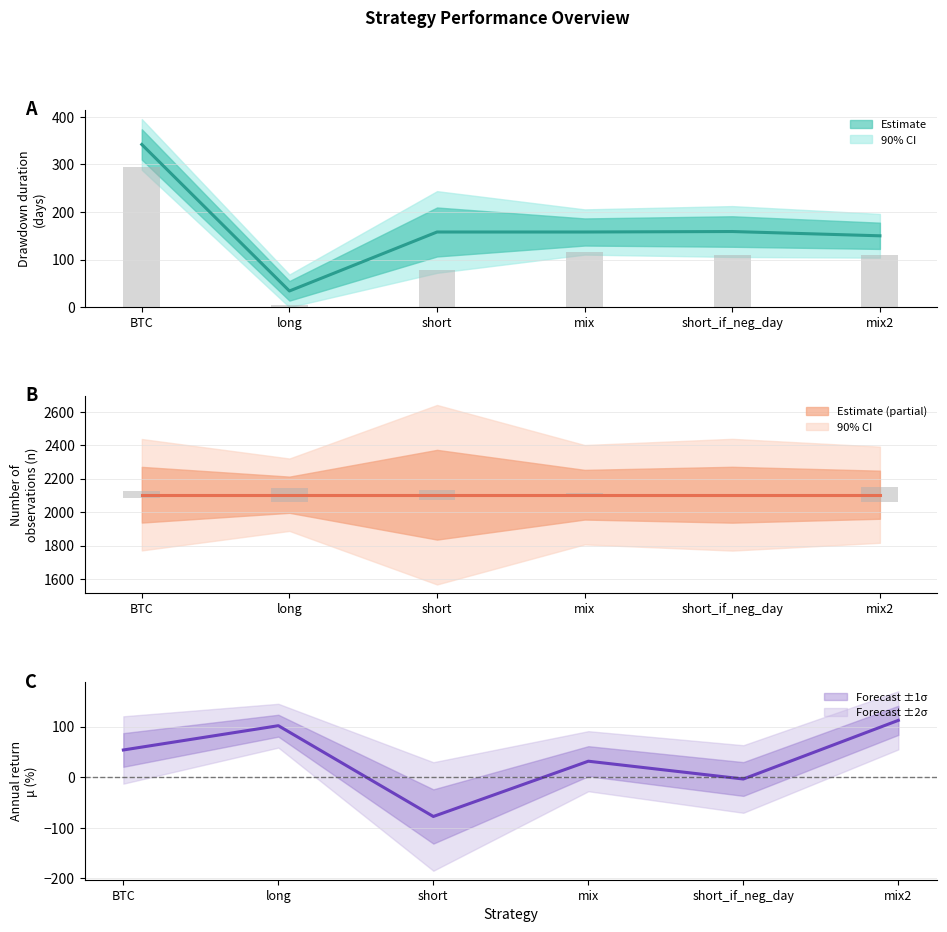

At how many categories does at least one series exceed 589?

6